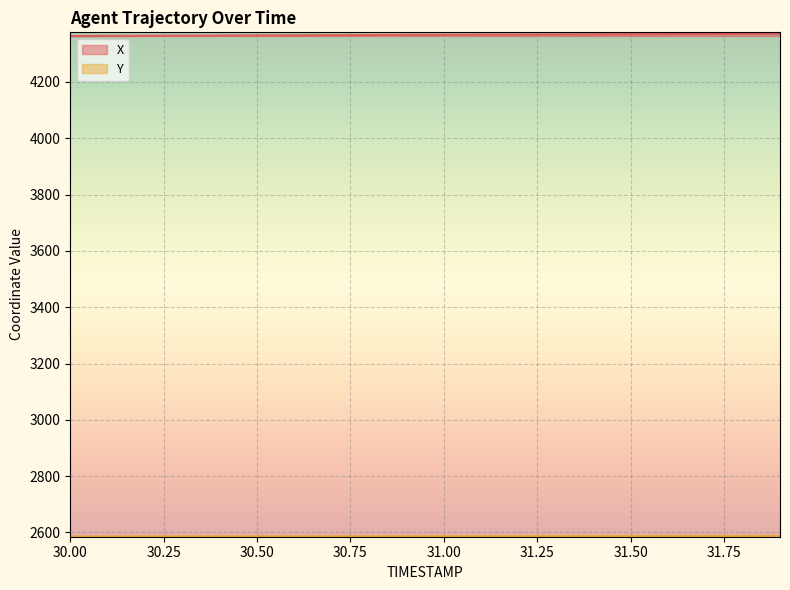

Reading right to left, list all the values displayed in this chart.

X: 4371.0	4370.6	4370.1	4369.7	4369.3	4368.9	4368.5	4368.1	4367.6	4367.2	4366.8	4366.3	4365.9	4365.4	4365.0	4364.5	4364.1	4363.7	4363.2	4362.8
Y: 2587.8	2587.7	2587.6	2587.5	2587.4	2587.3	2587.2	2587.1	2587.0	2586.9	2586.8	2586.7	2586.6	2586.5	2586.4	2586.3	2586.2	2586.1	2586.0	2585.9